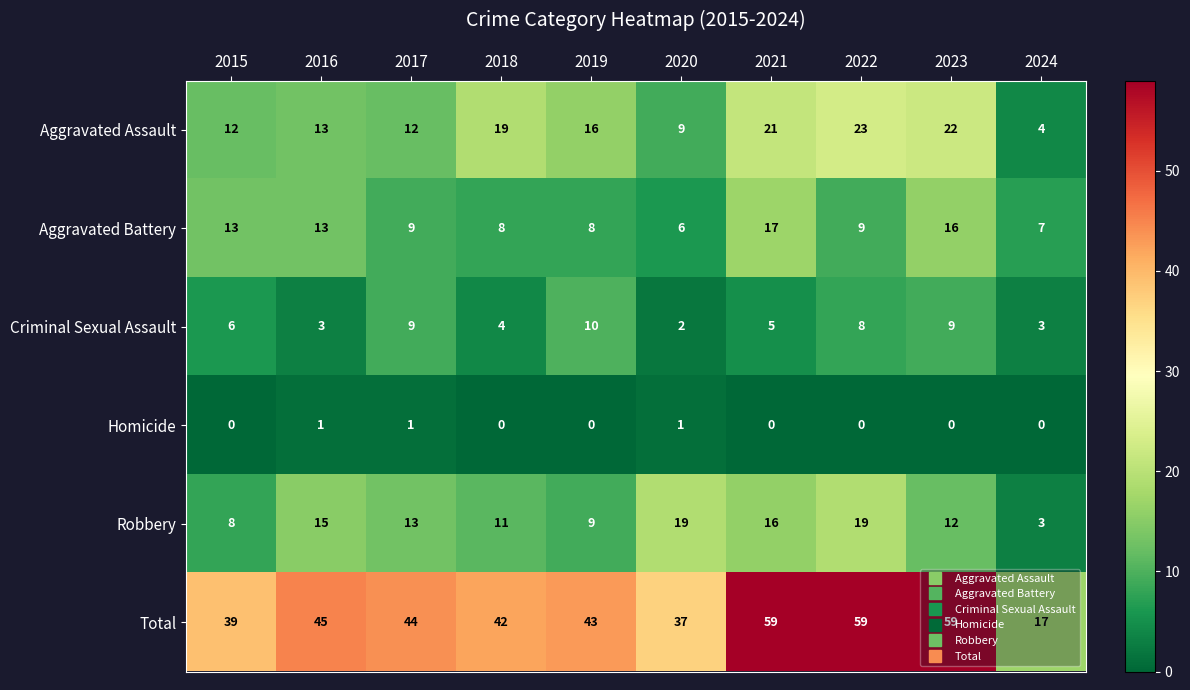

What is the sum of all Total values?

444